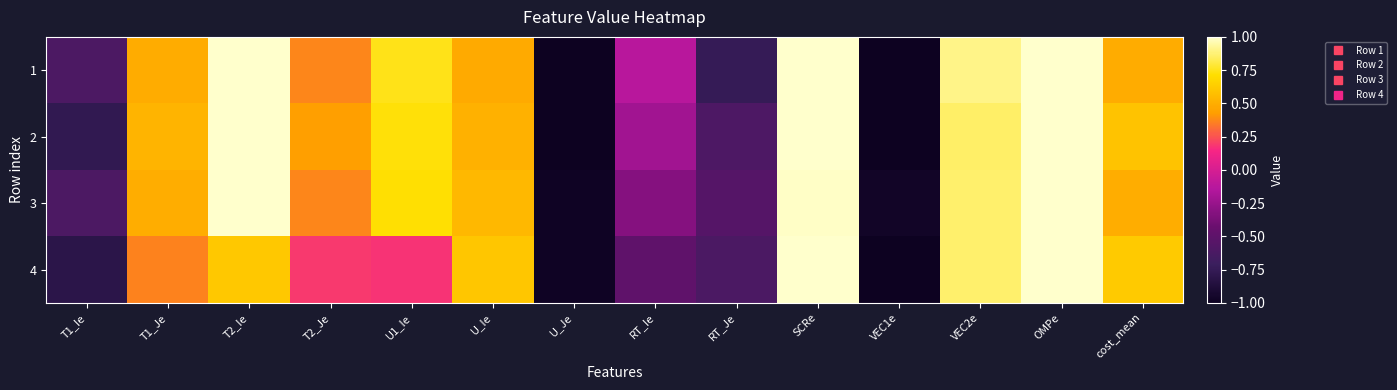

List the series in order of their peak value, highest first.

1, 2, 3, 4